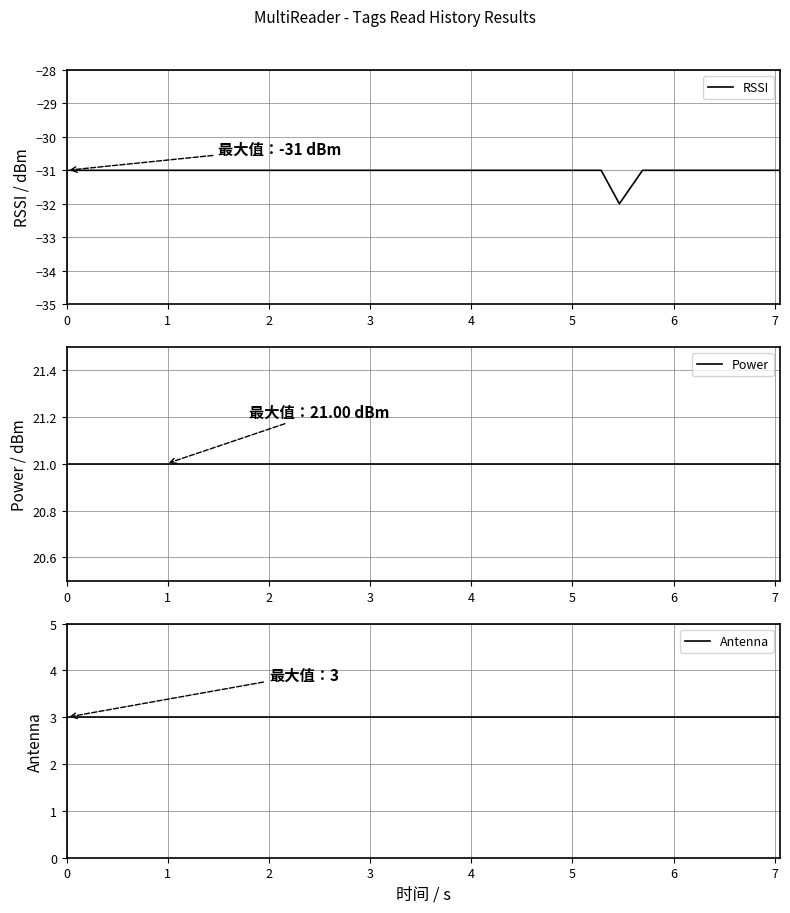

What is the highest value of the RSSI series?

-31